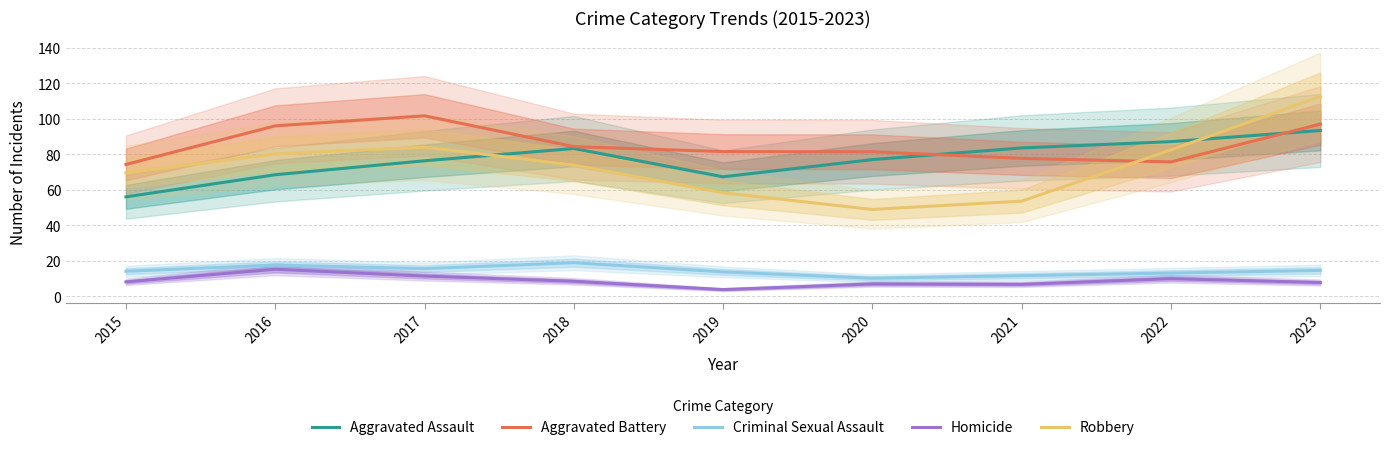

Which series has the largest total across all categories?

Aggravated Battery